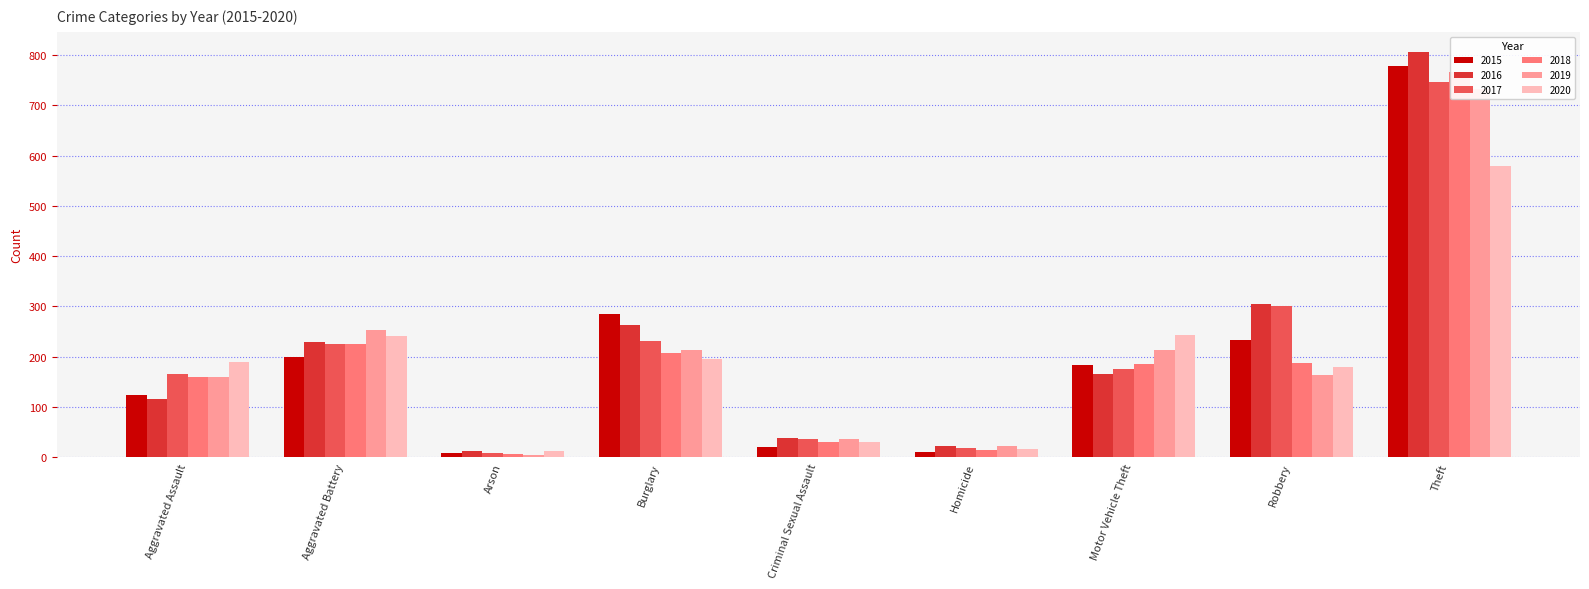

Count the number of data series in this chart.

6